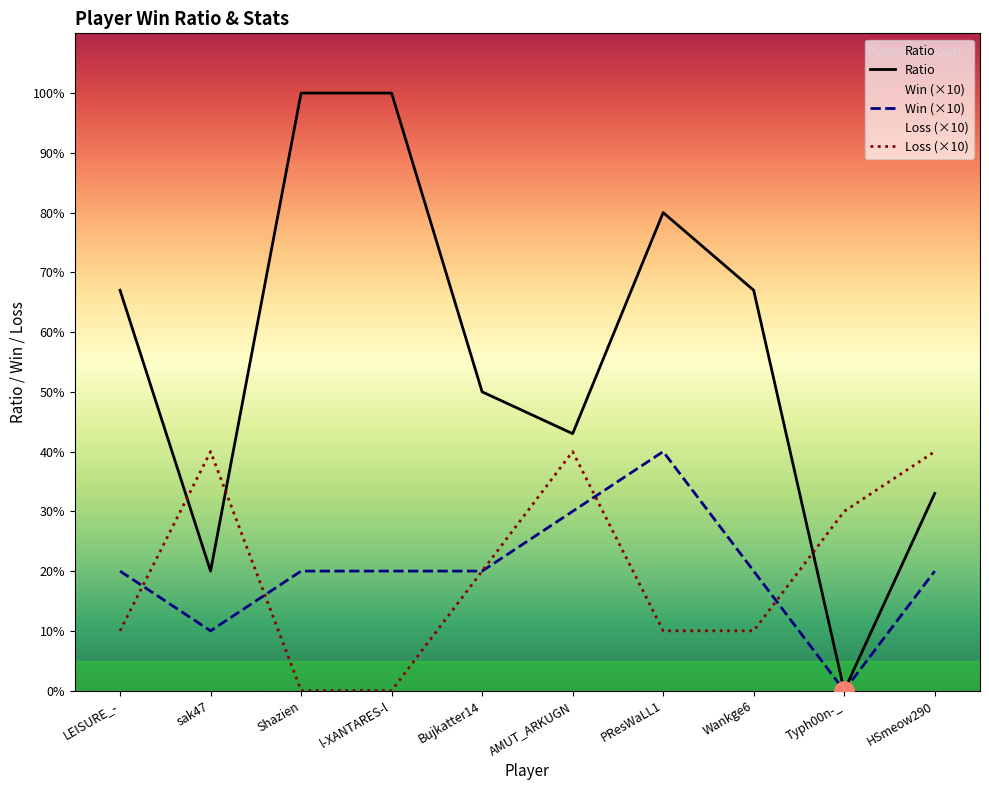

Reading left to right, what are all the values shown in this chart?

Ratio: 67	20	100	100	50	43	80	67	0	33
Win (×10): 20	10	20	20	20	30	40	20	0	20
Loss (×10): 10	40	0	0	20	40	10	10	30	40